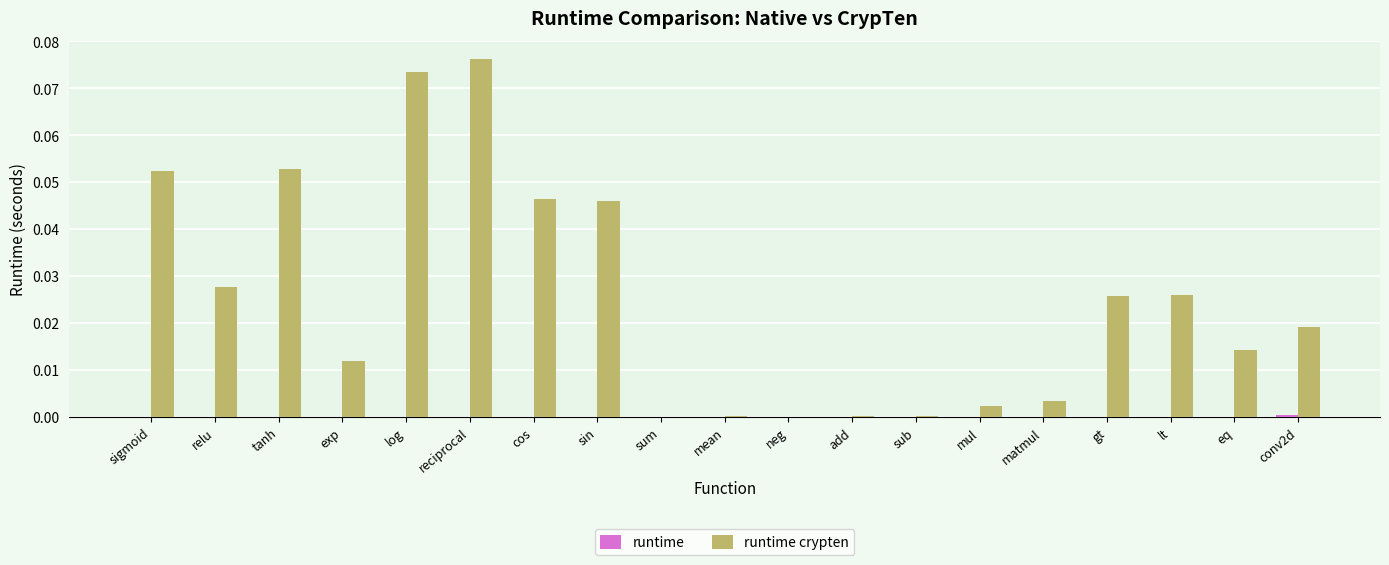

What is the label of the 6th bar from the left?

reciprocal